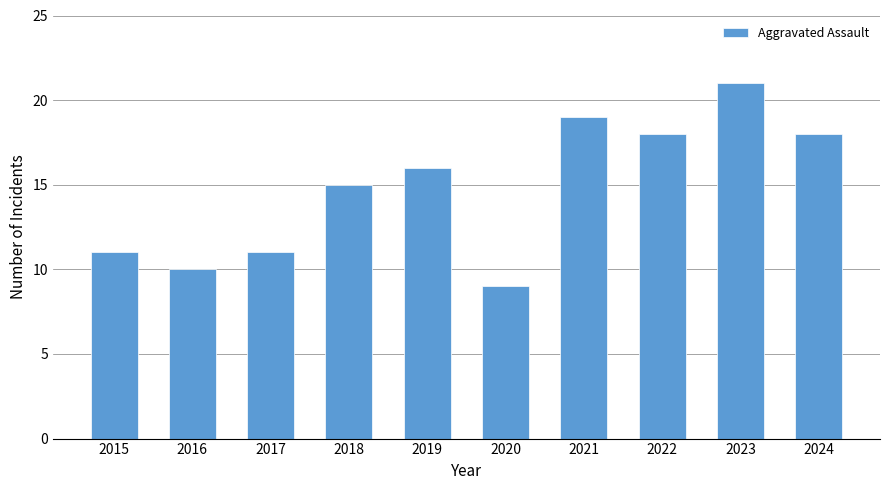

How many bars are there in total?

10